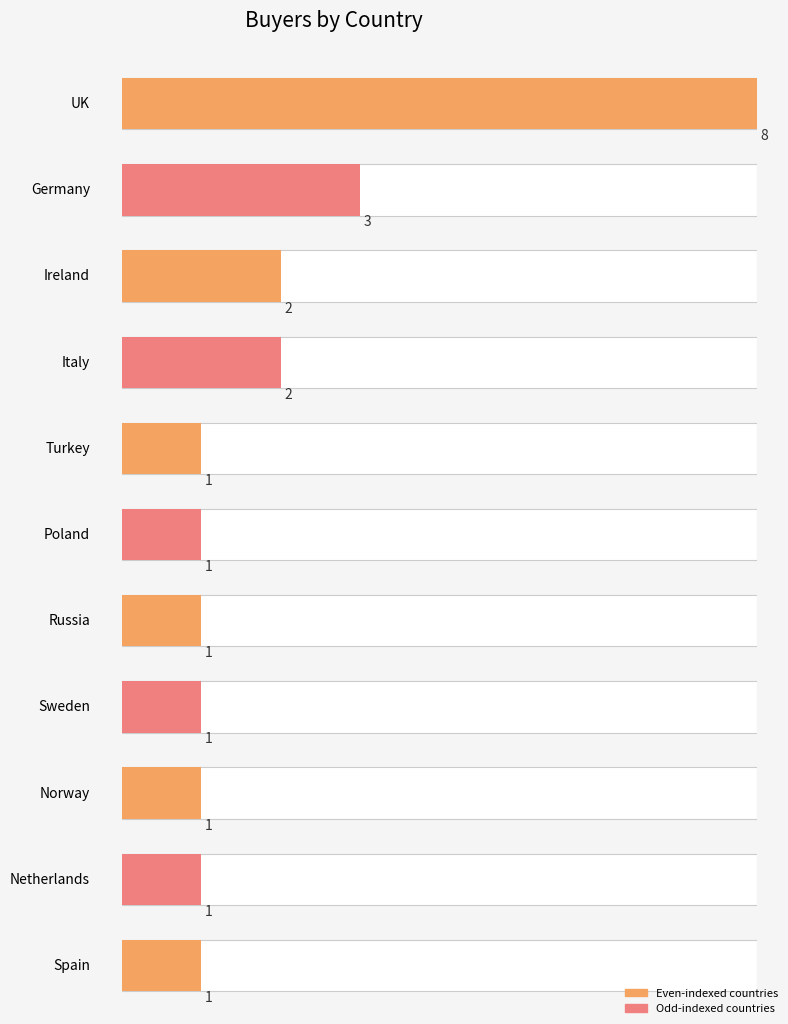

Reading left to right, transcribe all the data shown in this chart.

UK=8	Germany=3	Ireland=2	Italy=2	Turkey=1	Poland=1	Russia=1	Sweden=1	Norway=1	Netherlands=1	Spain=1